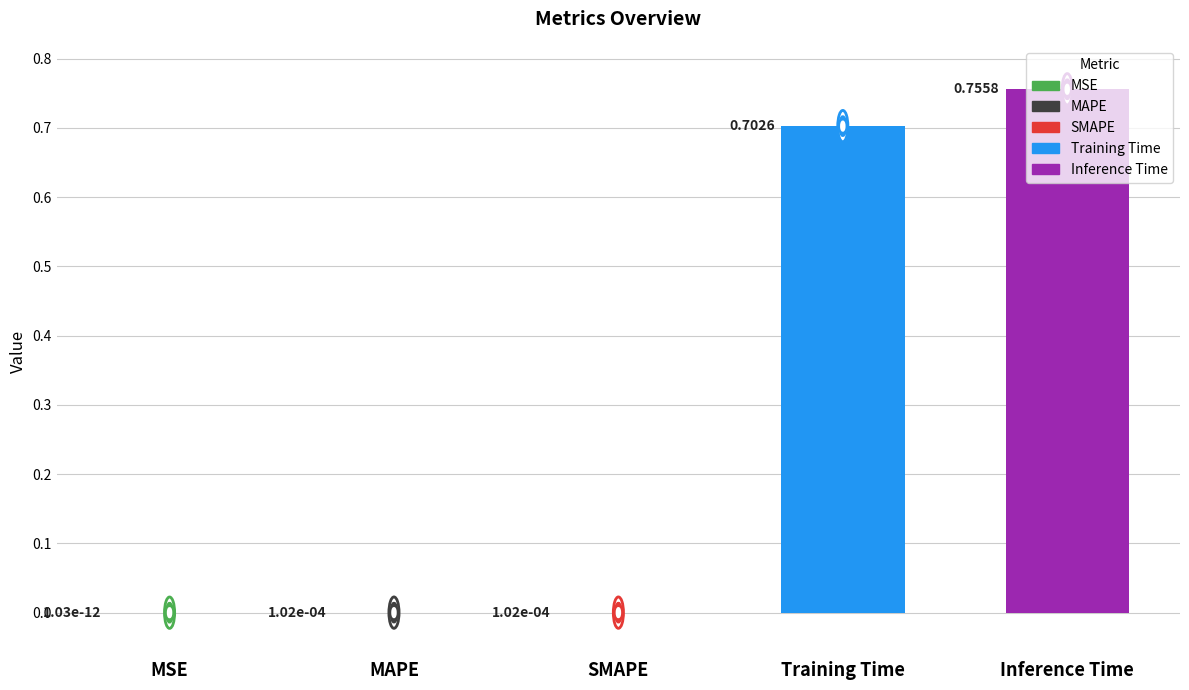

At which category does the chart reach its peak across all series?

Inference Time